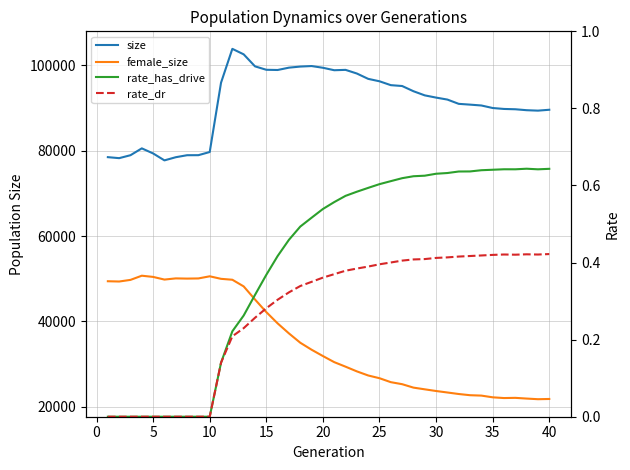

What is the sum of all rate_has_drive values?

16.2